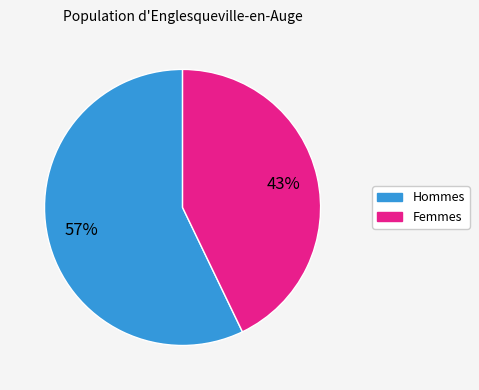

To the nearest percent, what is the average slice percentage?

50%